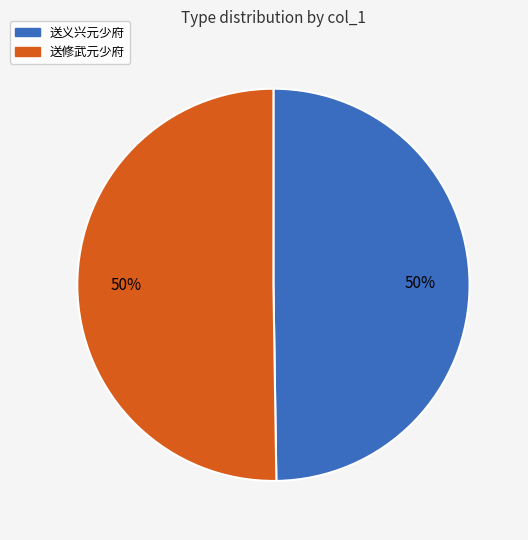

To the nearest percent, what is the combined percentage of 送修武元少府 and 送义兴元少府?

100%